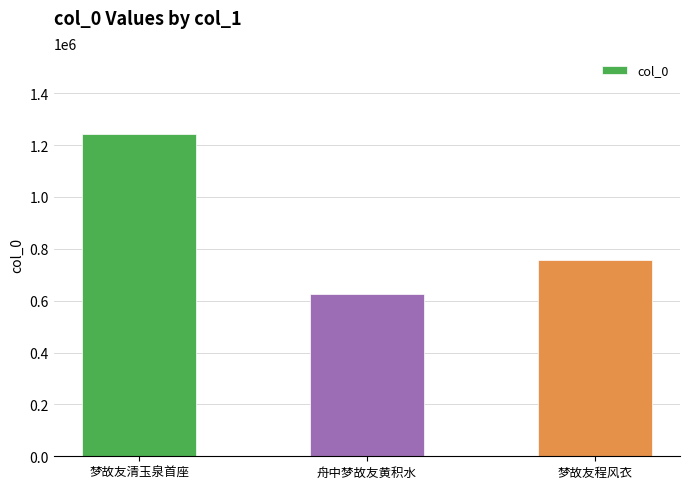

Count the number of data series in this chart.

1